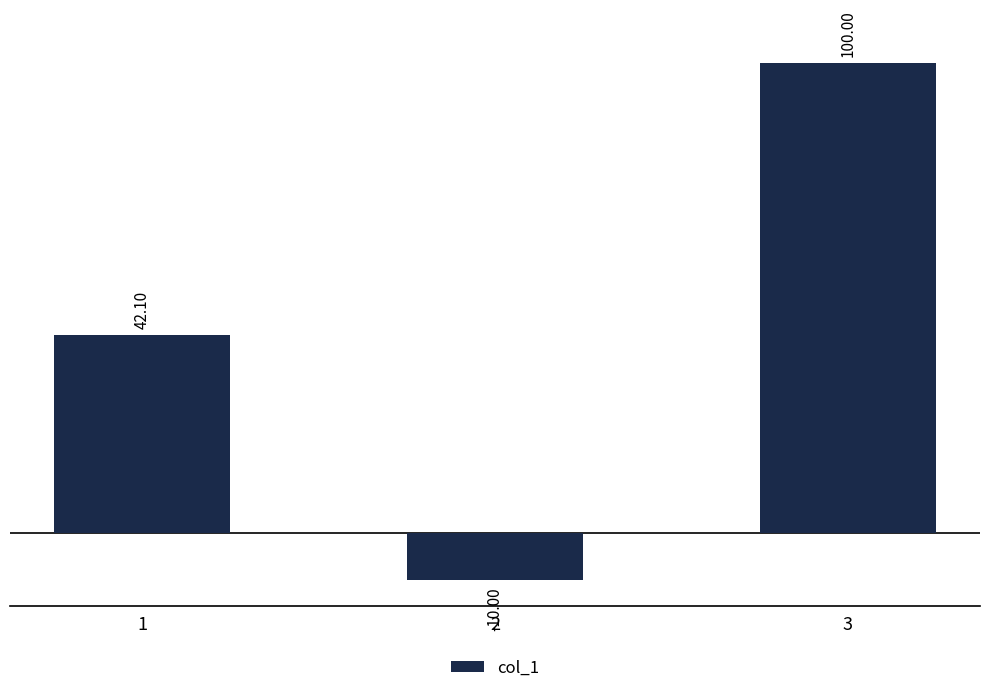

What is the maximum value shown in the chart?

100.0